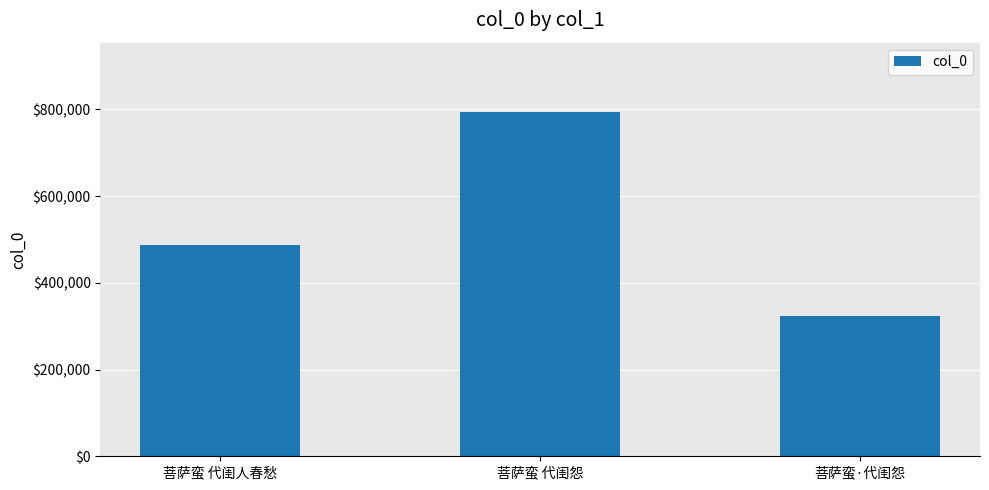

Between 菩萨蛮 代闺怨 and 菩萨蛮 代闺人春愁, which is larger?

菩萨蛮 代闺怨